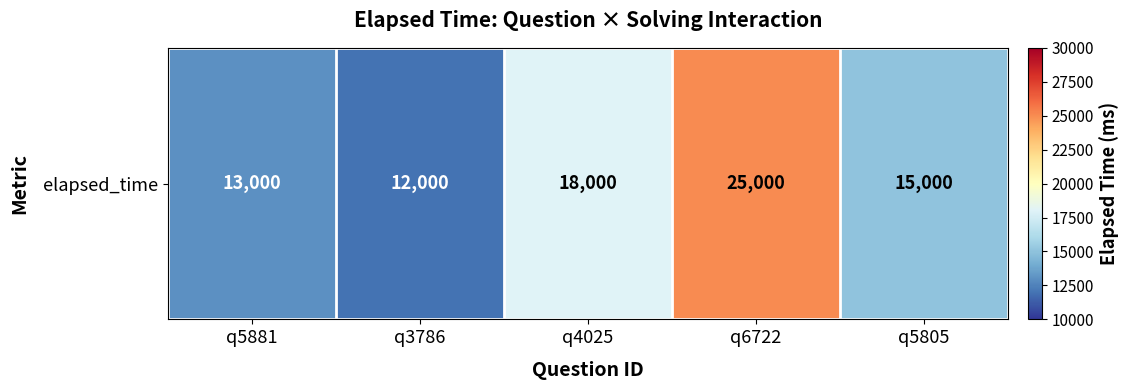

What is the difference between the values at q3786 and q6722?

13000